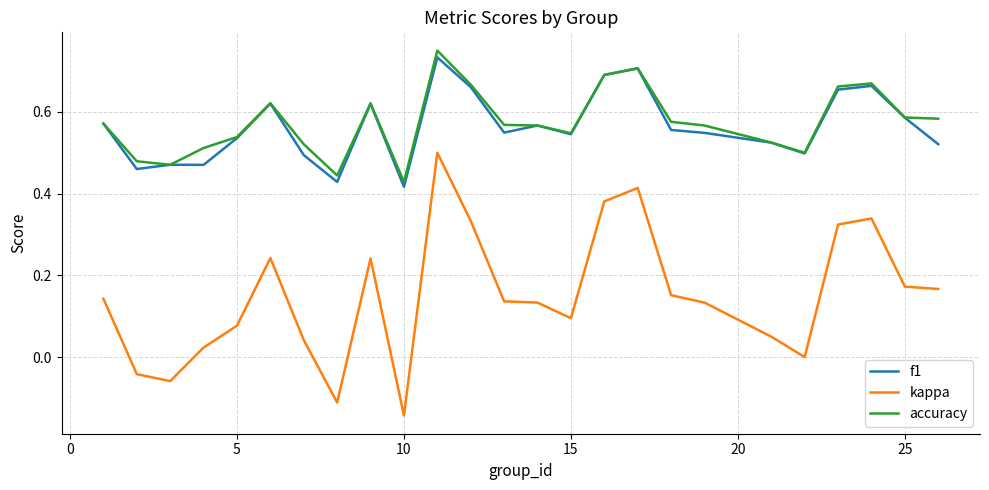

Which series has the widest spread of values?

kappa